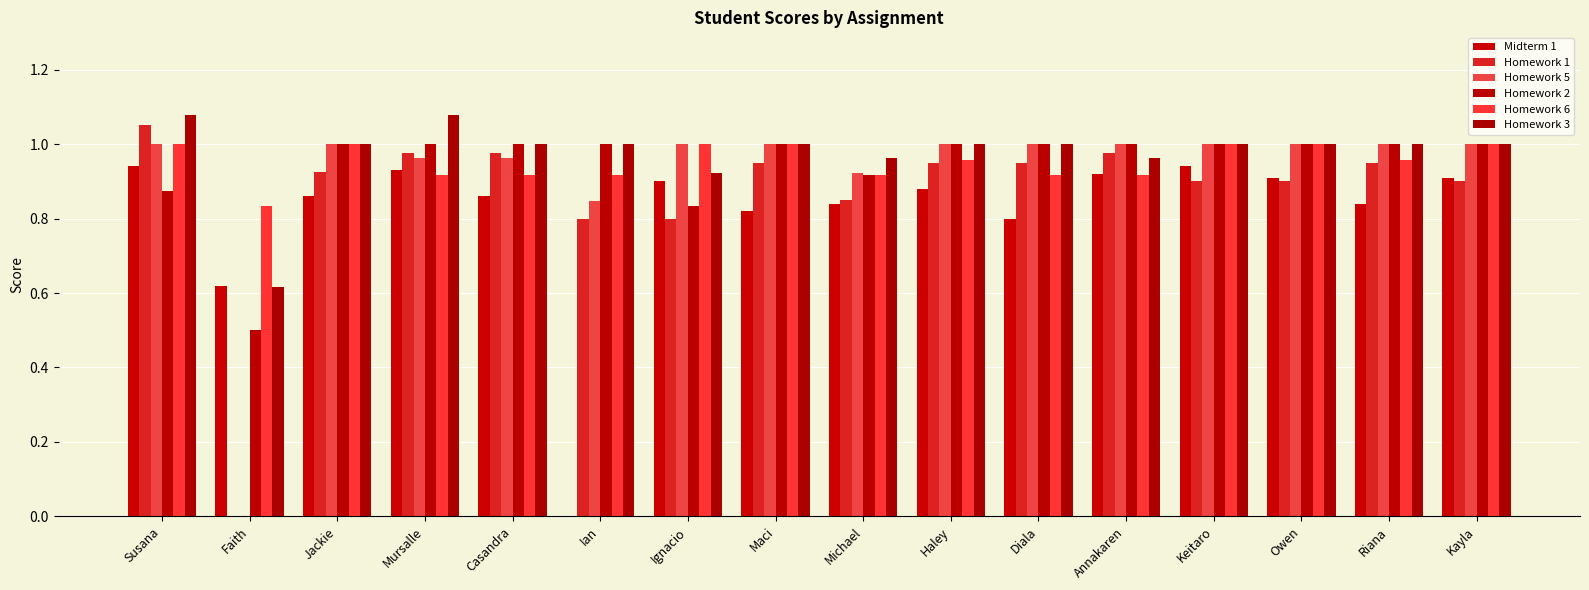

Which category has the highest value across all series?

Susana